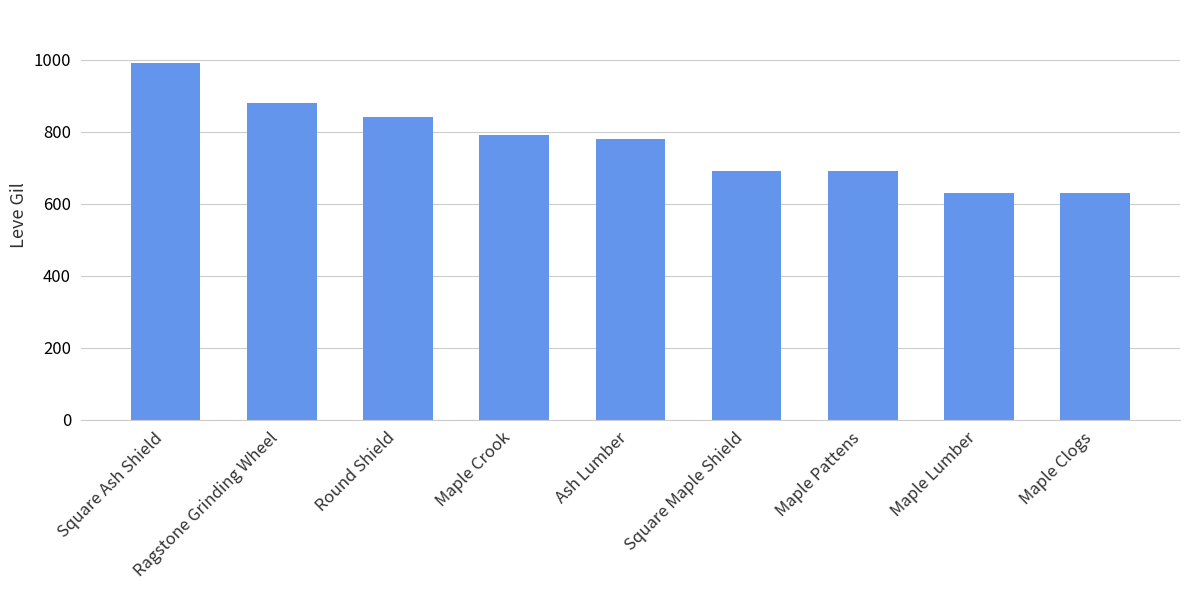

Reading left to right, what are all the values shown in this chart?

990	880	840	790	780	690	690	630	630